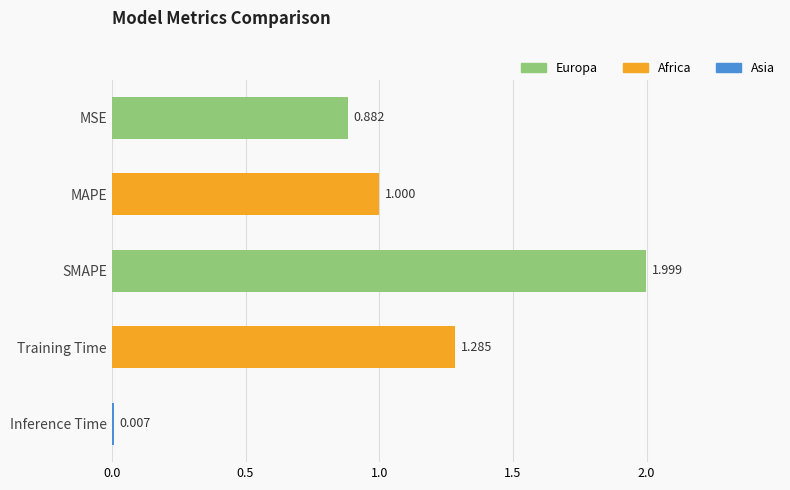

Which label corresponds to the largest value in the chart?

SMAPE